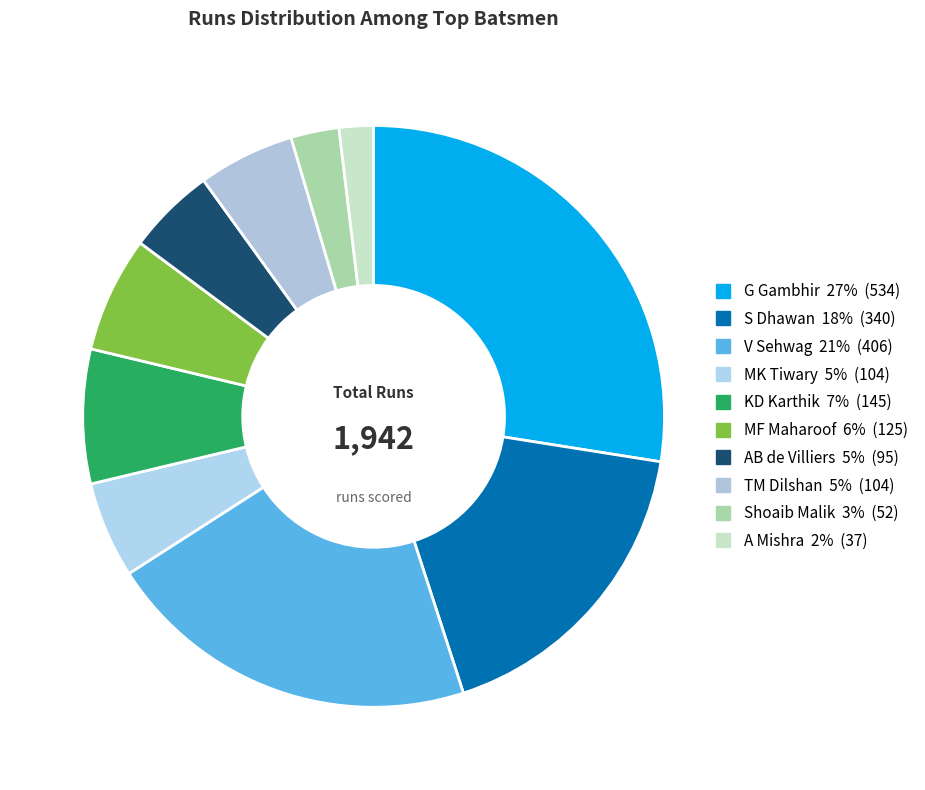

What is the total percentage of V Sehwag and A Mishra?

22.8%